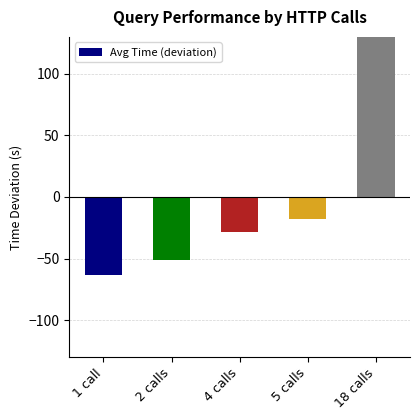

How many data points are less than -28?

3